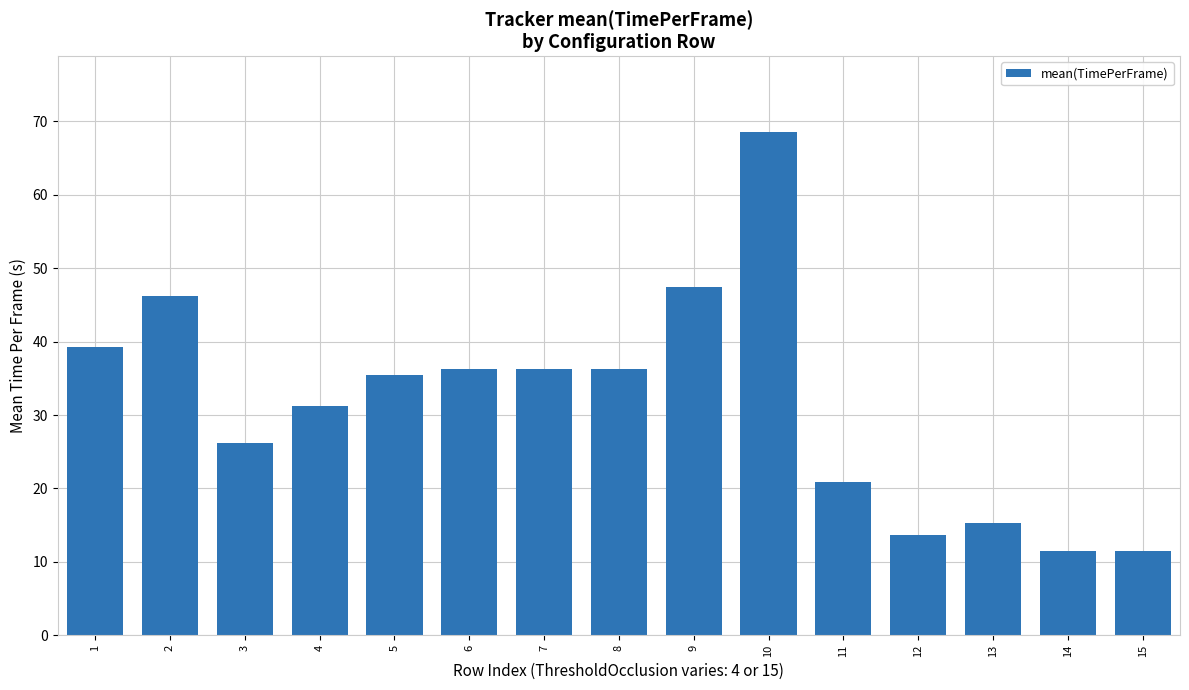

What is the value of the 8th bar from the left?

36.2